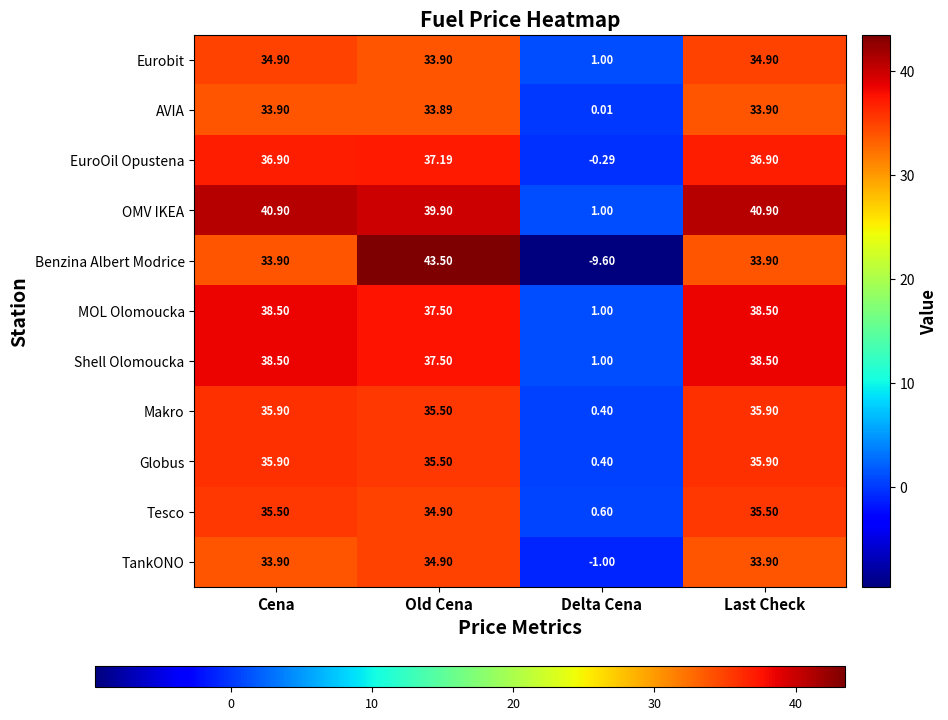

Which series has the largest total across all categories?

OMV IKEA